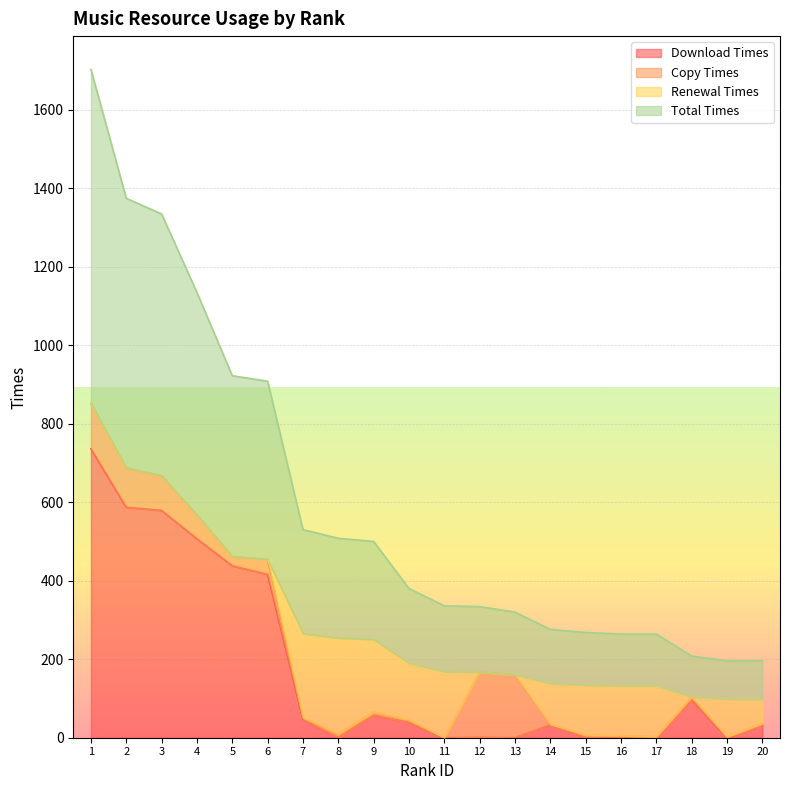

At which category is the sum across all series the highest?

1